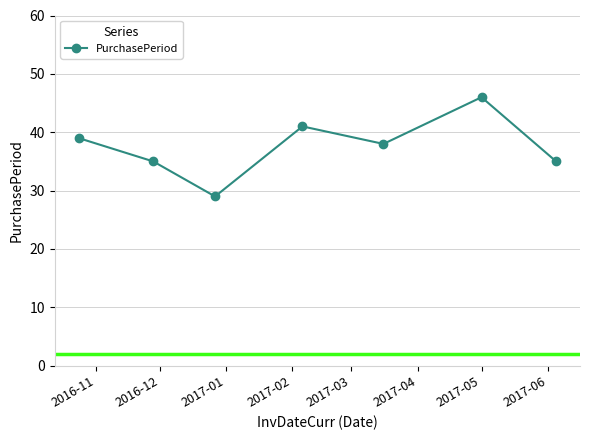

How many values are below 38?

3